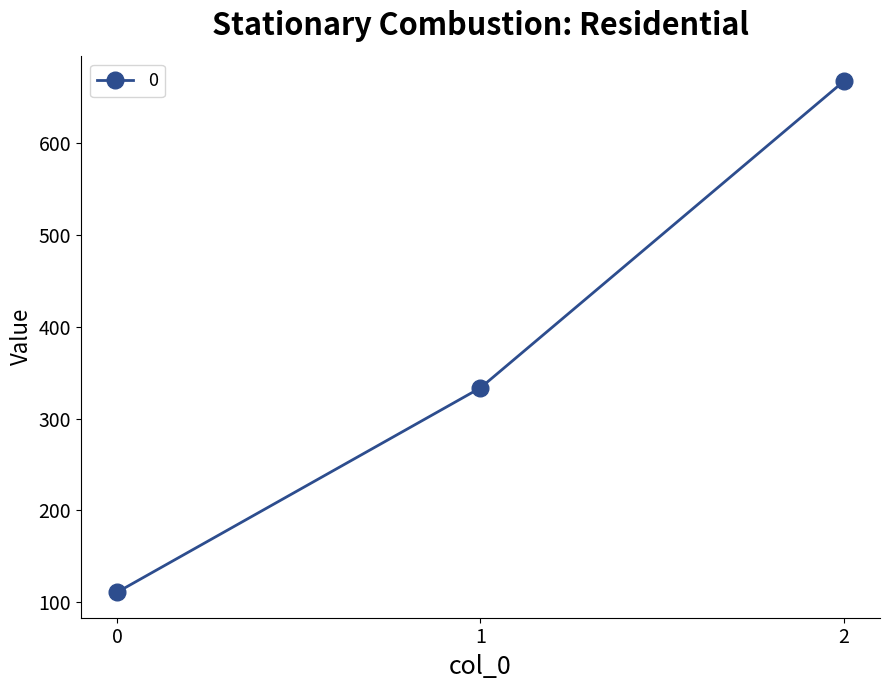

Read the value at 2.

666.7